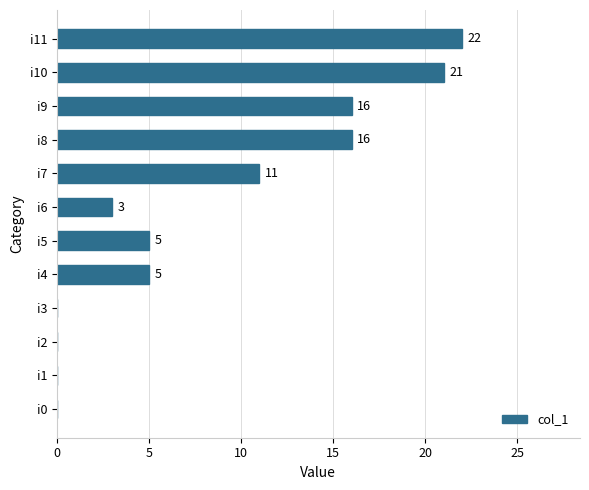

The chart shows a value of 0 at i3. True or false?

True